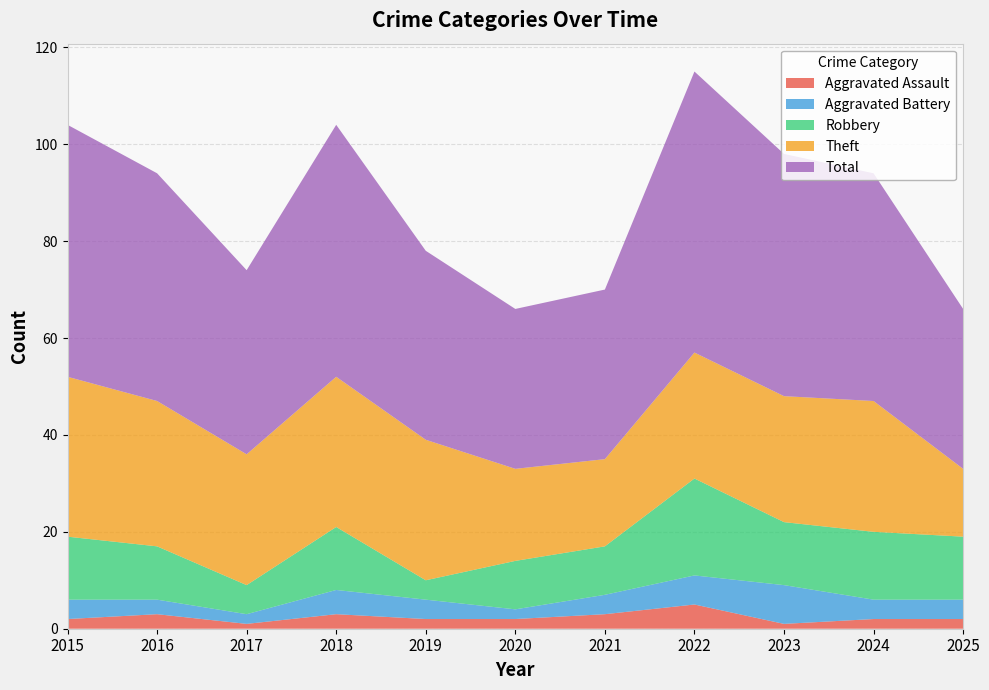

Reading left to right, extract all data points from this chart.

Aggravated Assault: 2015=2	2016=3	2017=1	2018=3	2019=2	2020=2	2021=3	2022=5	2023=1	2024=2	2025=2
Aggravated Battery: 2015=4	2016=3	2017=2	2018=5	2019=4	2020=2	2021=4	2022=6	2023=8	2024=4	2025=4
Robbery: 2015=13	2016=11	2017=6	2018=13	2019=4	2020=10	2021=10	2022=20	2023=13	2024=14	2025=13
Theft: 2015=33	2016=30	2017=27	2018=31	2019=29	2020=19	2021=18	2022=26	2023=26	2024=27	2025=14
Total: 2015=52	2016=47	2017=38	2018=52	2019=39	2020=33	2021=35	2022=58	2023=50	2024=47	2025=33